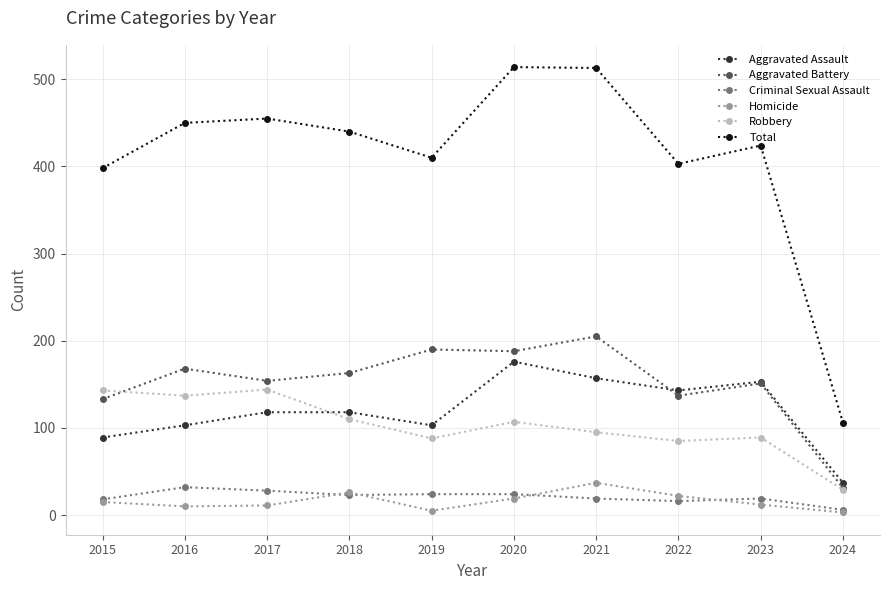

True or false: Total has more than 1 points higher than both neighbors.

True